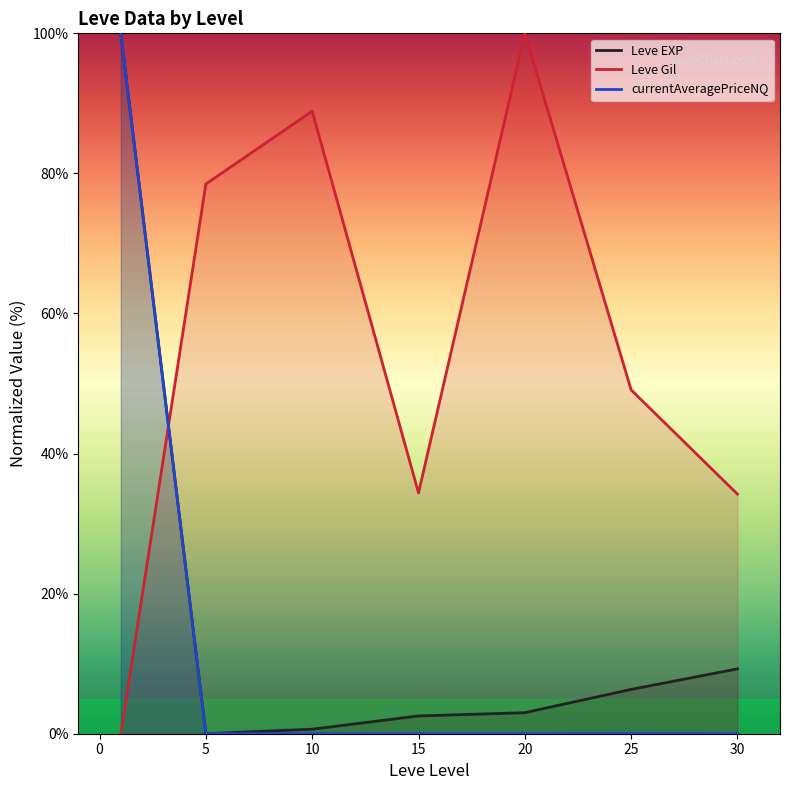

What is the greatest value displayed?

100.0